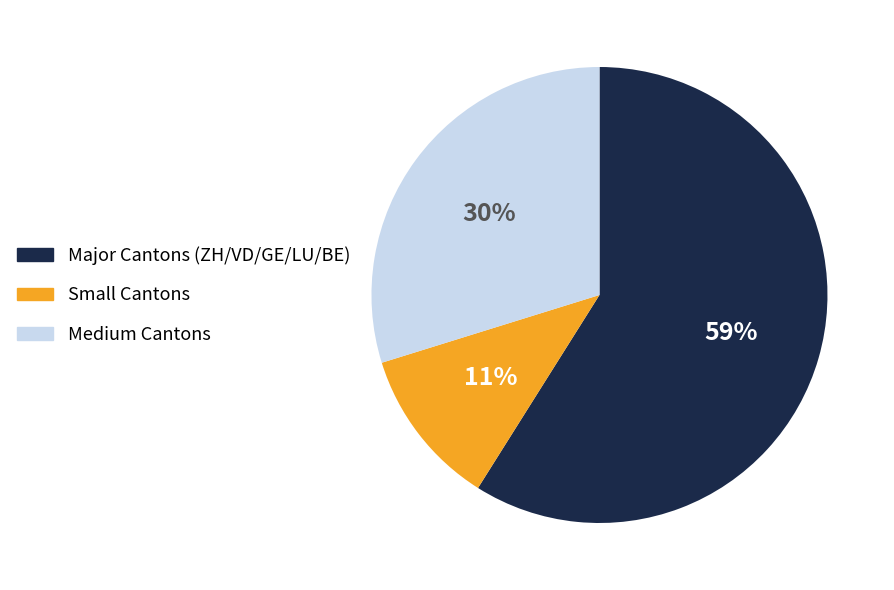

To the nearest percent, what portion does Medium Cantons represent?

30%